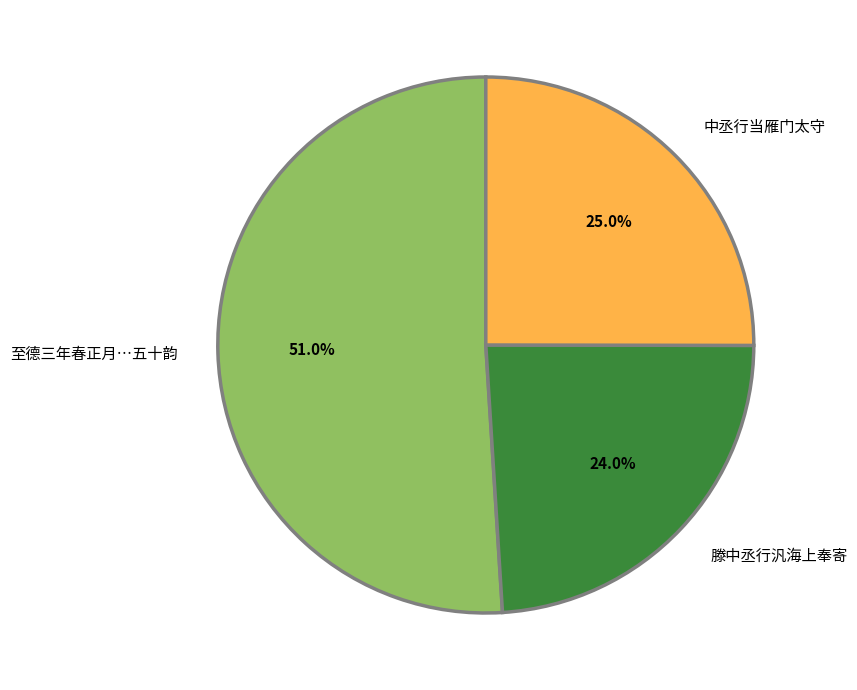

To the nearest percent, what is the difference between the 中丞行当雁门太守 and 滕中丞行汎海上奉寄 slice percentages?

1%